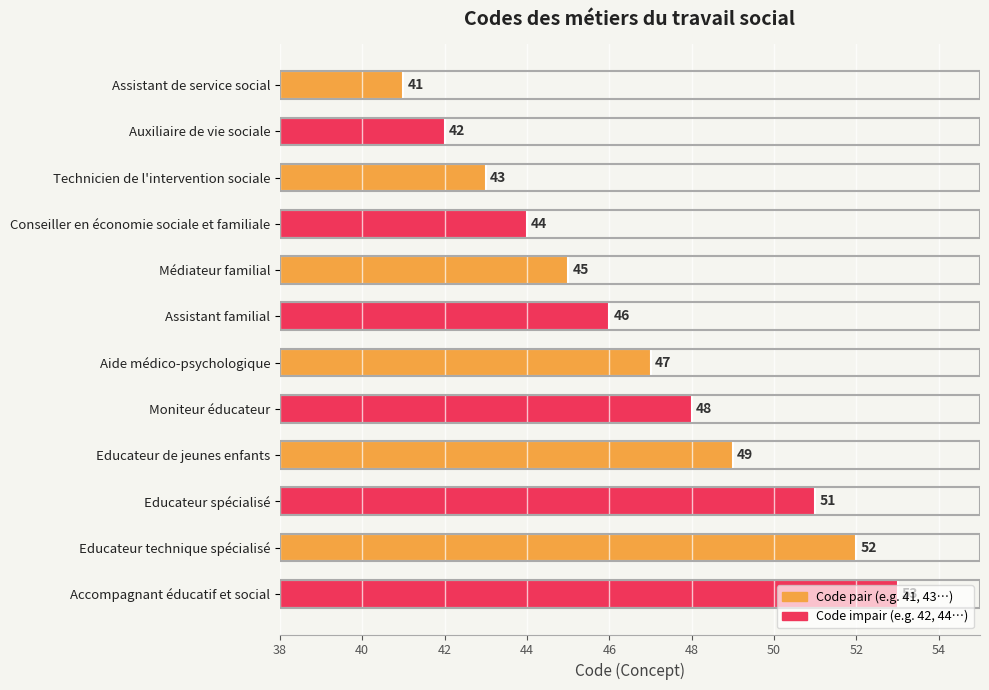

What is the sum of the values at Educateur spécialisé and Auxiliaire de vie sociale?

93